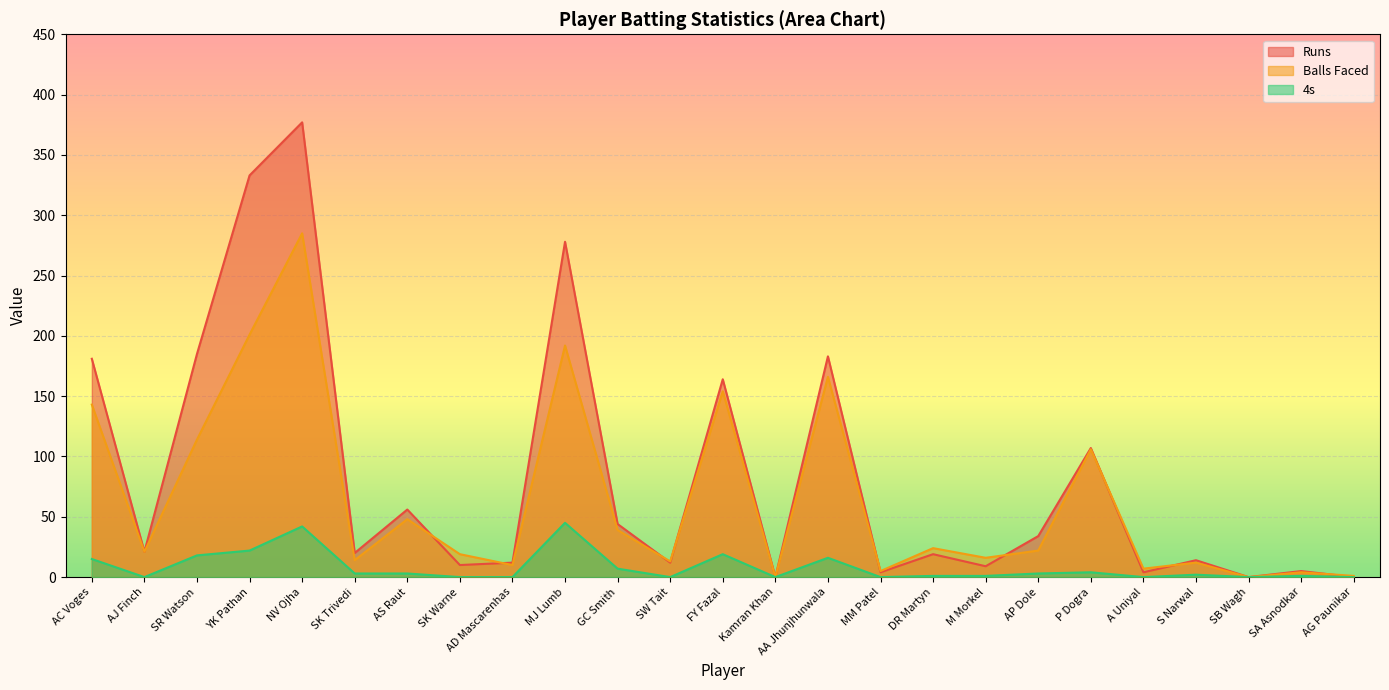

In 4s, how many points are higher than both neighbors (excluding endpoints)?

7